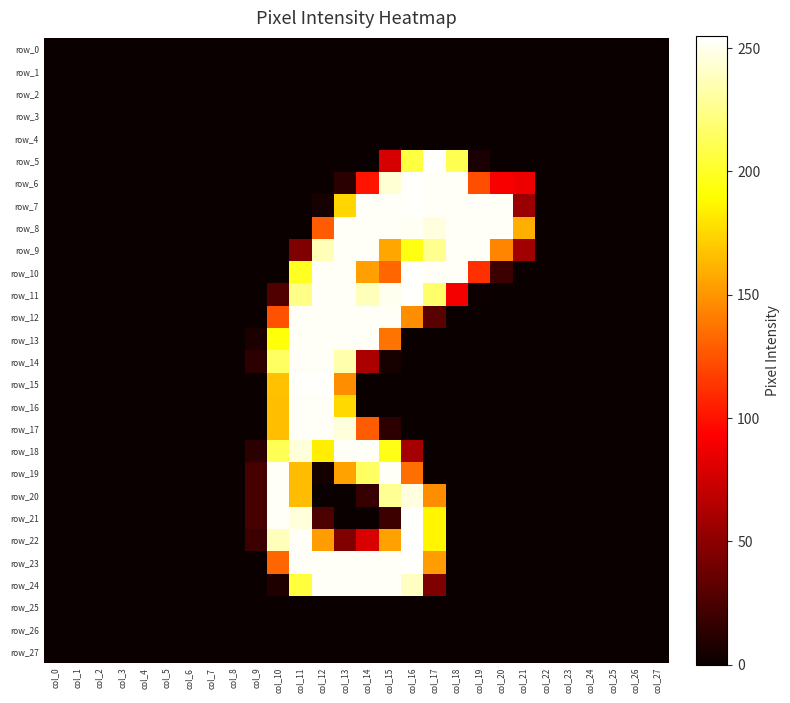

True or false: row_18 has a value of 0 at col_19.

True